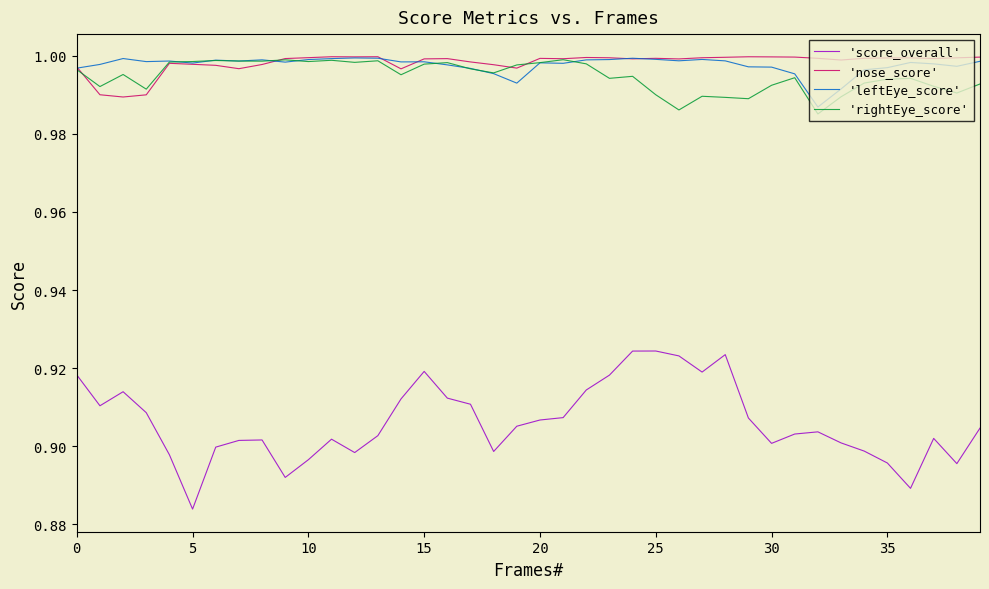

True or false: 'leftEye_score' and 'score_overall' cross at least once.

False